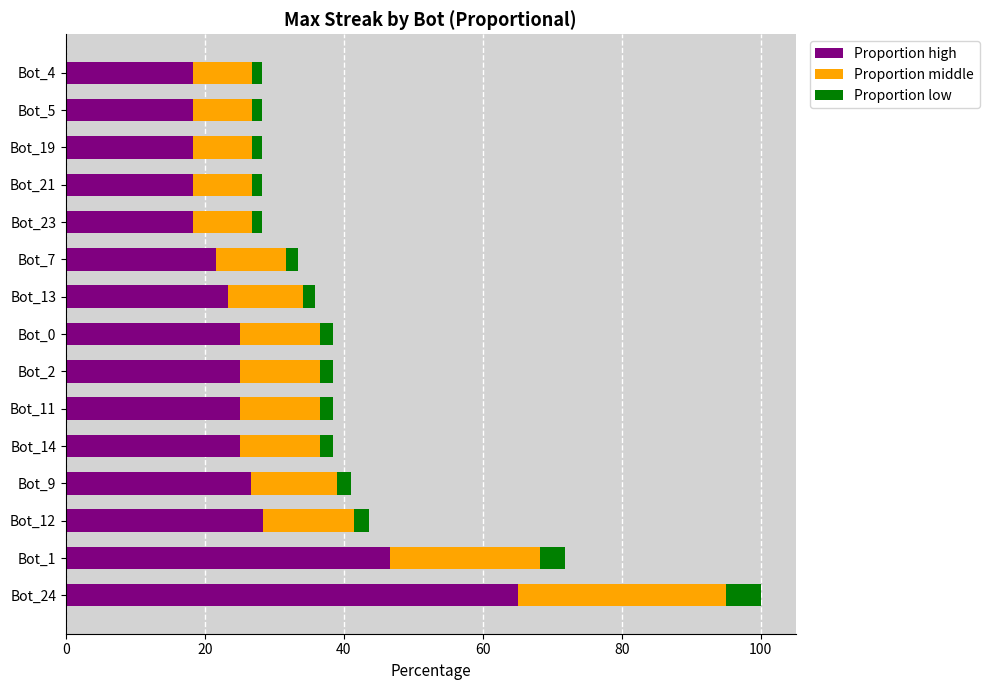

Is it true that Proportion high equals 18.3 at Bot_23?

True